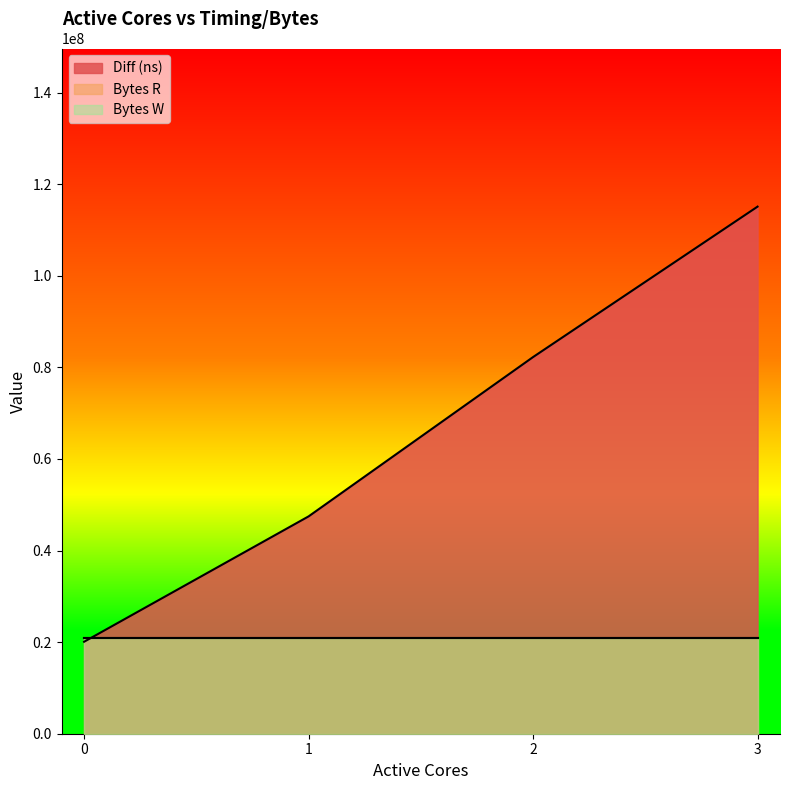

Is the value of Diff (ns) at 2 greater than the value of Bytes R at 2?

Yes